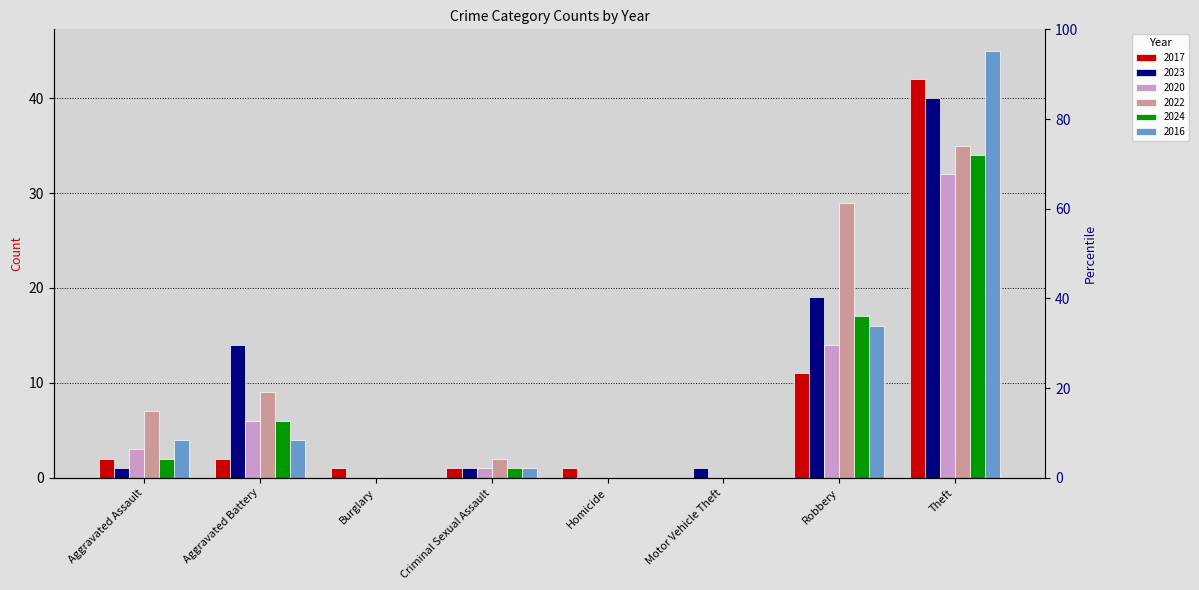

How many values in the 2022 series are below 7?

4